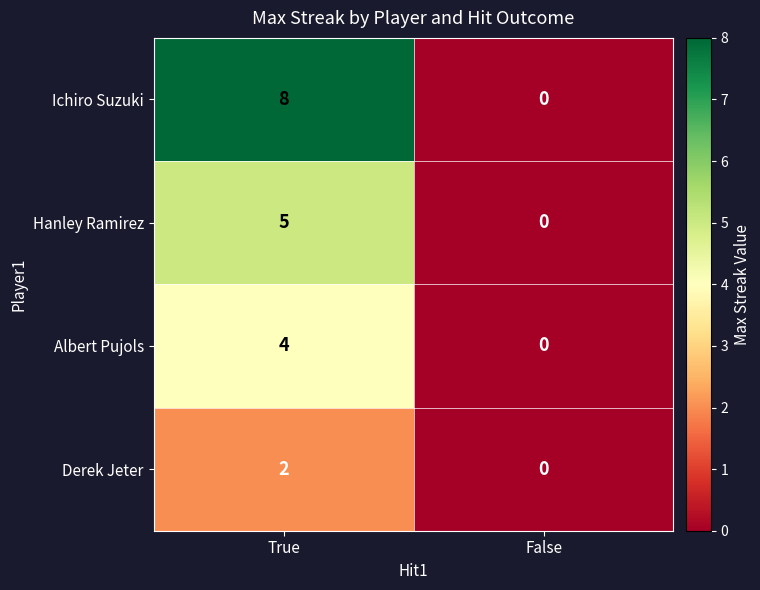

What is the difference between the Hanley Ramirez values at False and True?

5